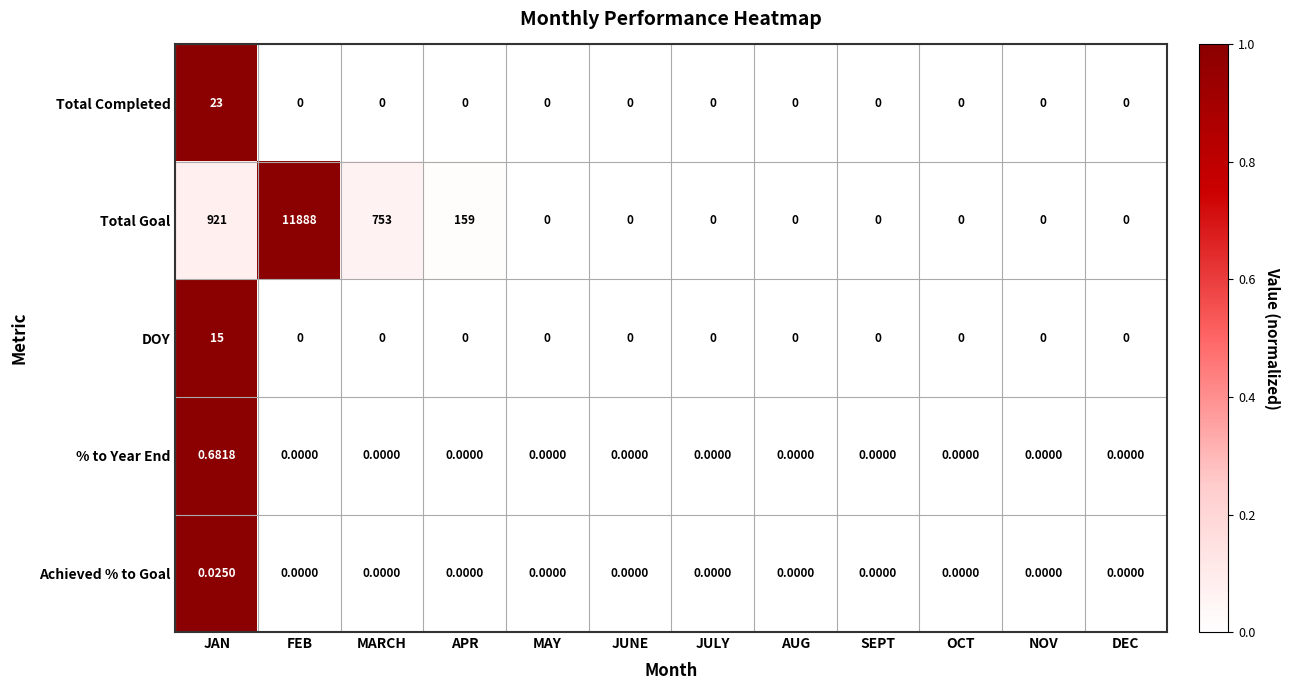

Which series has the largest total across all categories?

Total Goal